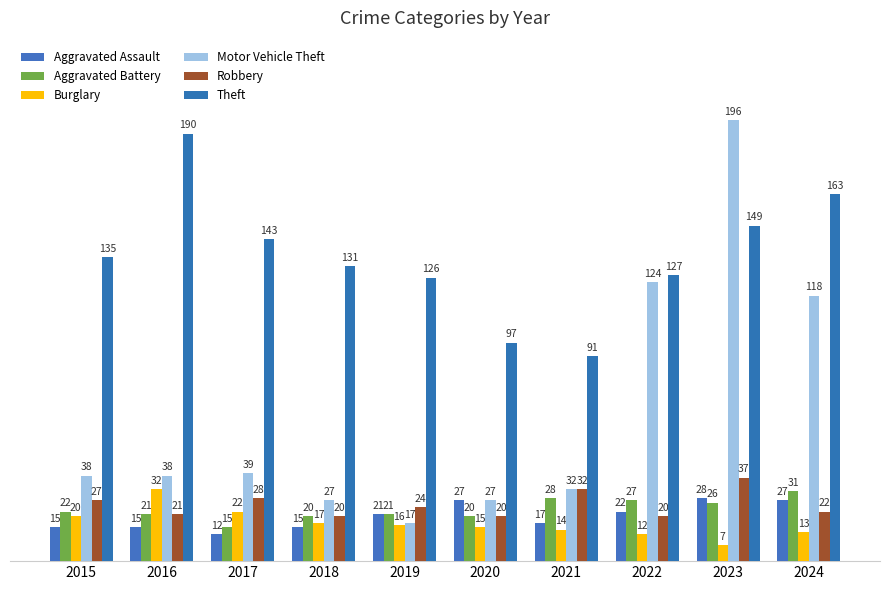

Reading left to right, extract all data points from this chart.

Aggravated Assault: 15	15	12	15	21	27	17	22	28	27
Aggravated Battery: 22	21	15	20	21	20	28	27	26	31
Burglary: 20	32	22	17	16	15	14	12	7	13
Motor Vehicle Theft: 38	38	39	27	17	27	32	124	196	118
Robbery: 27	21	28	20	24	20	32	20	37	22
Theft: 135	190	143	131	126	97	91	127	149	163